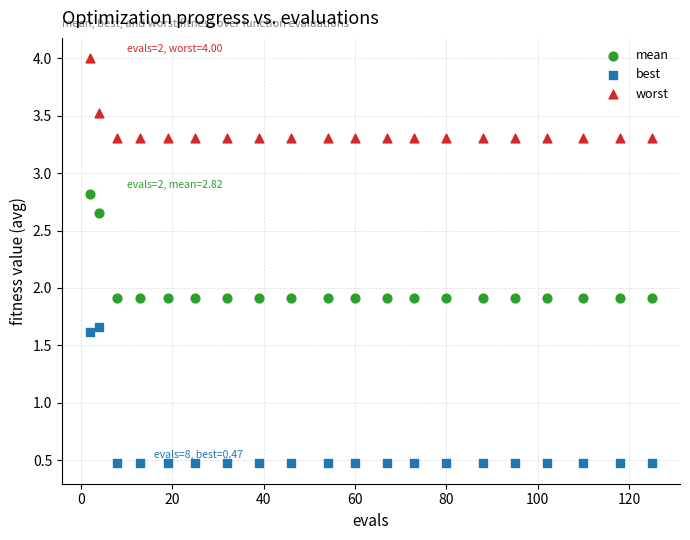

Which series reaches the maximum Y coordinate?

worst